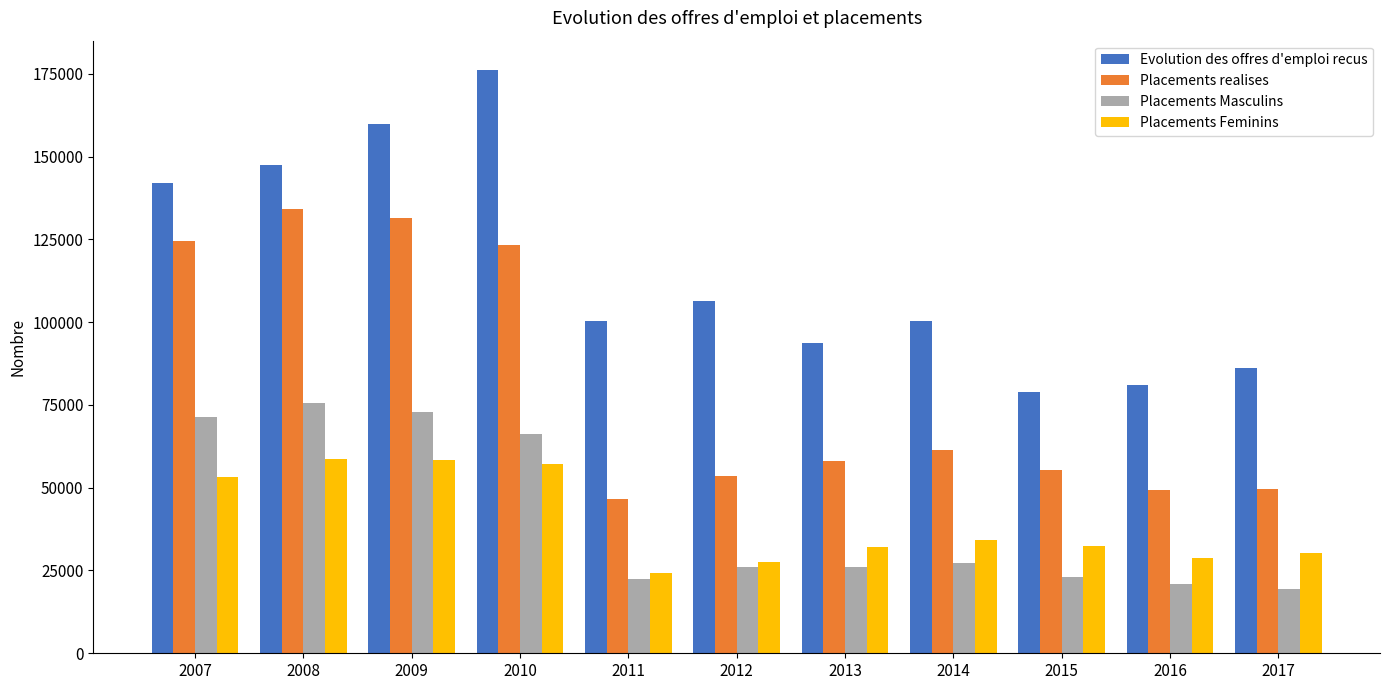

Are the bars horizontal?

No